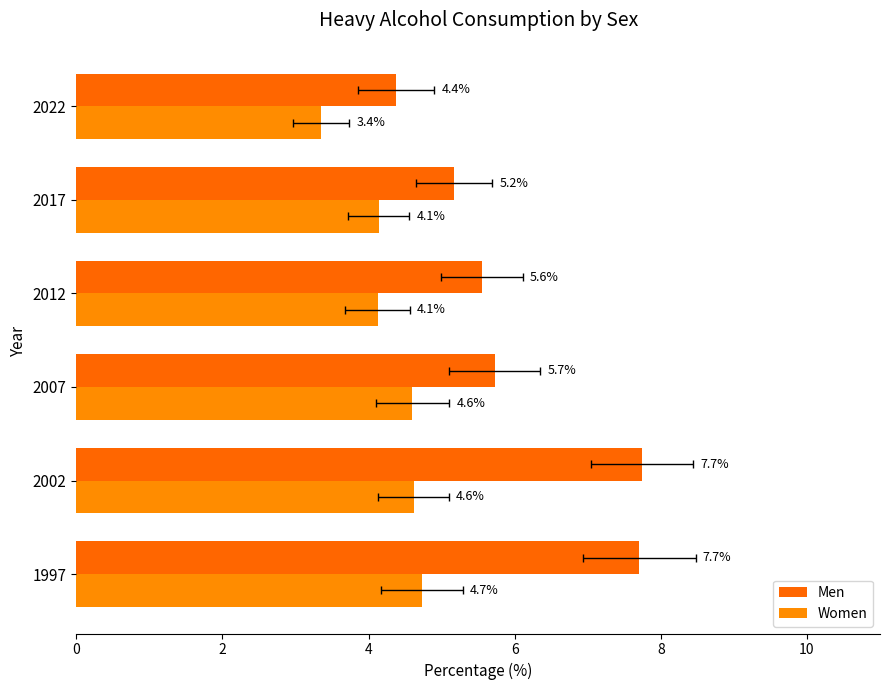

Count the number of data series in this chart.

2